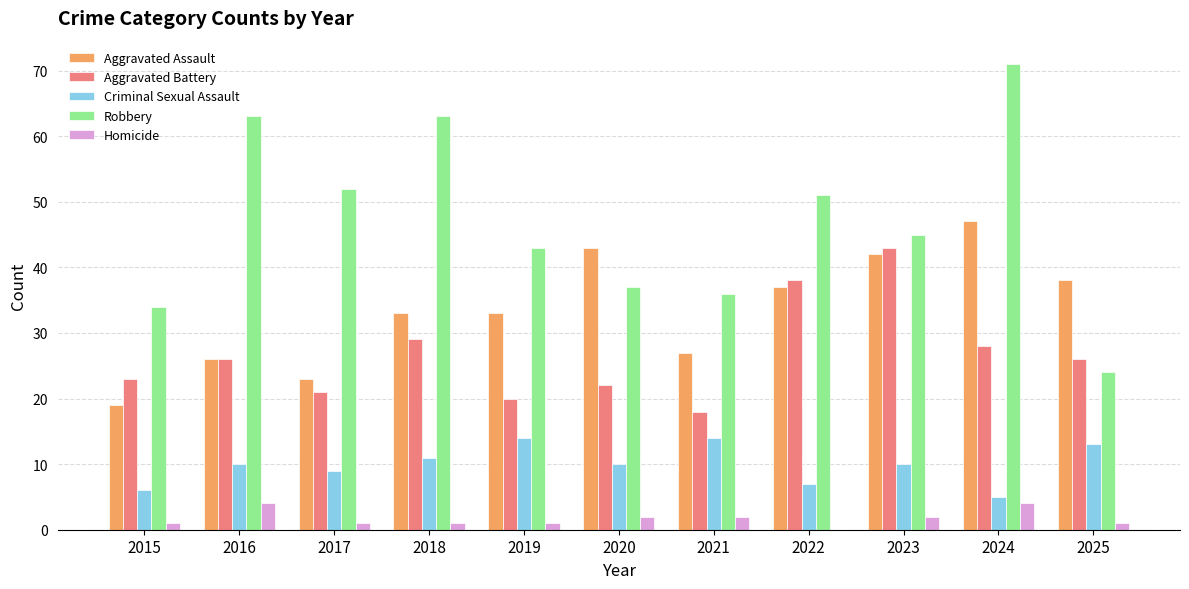

Which category has the highest value across all series?

2024